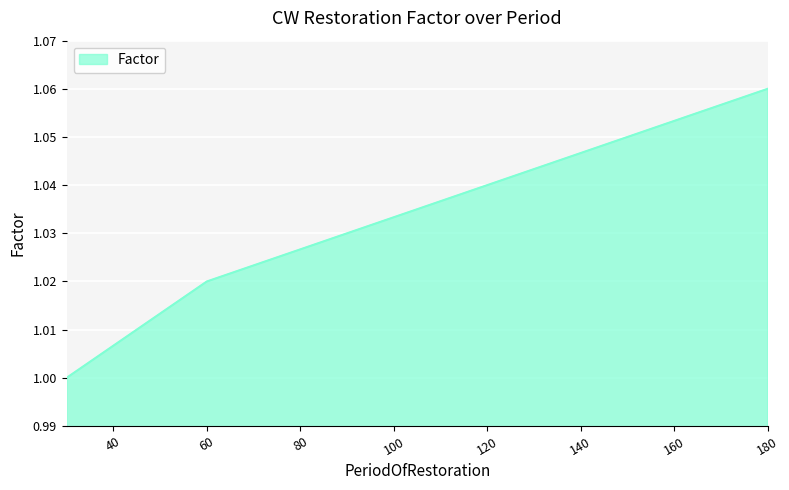

What is the sum of all values?

5.2